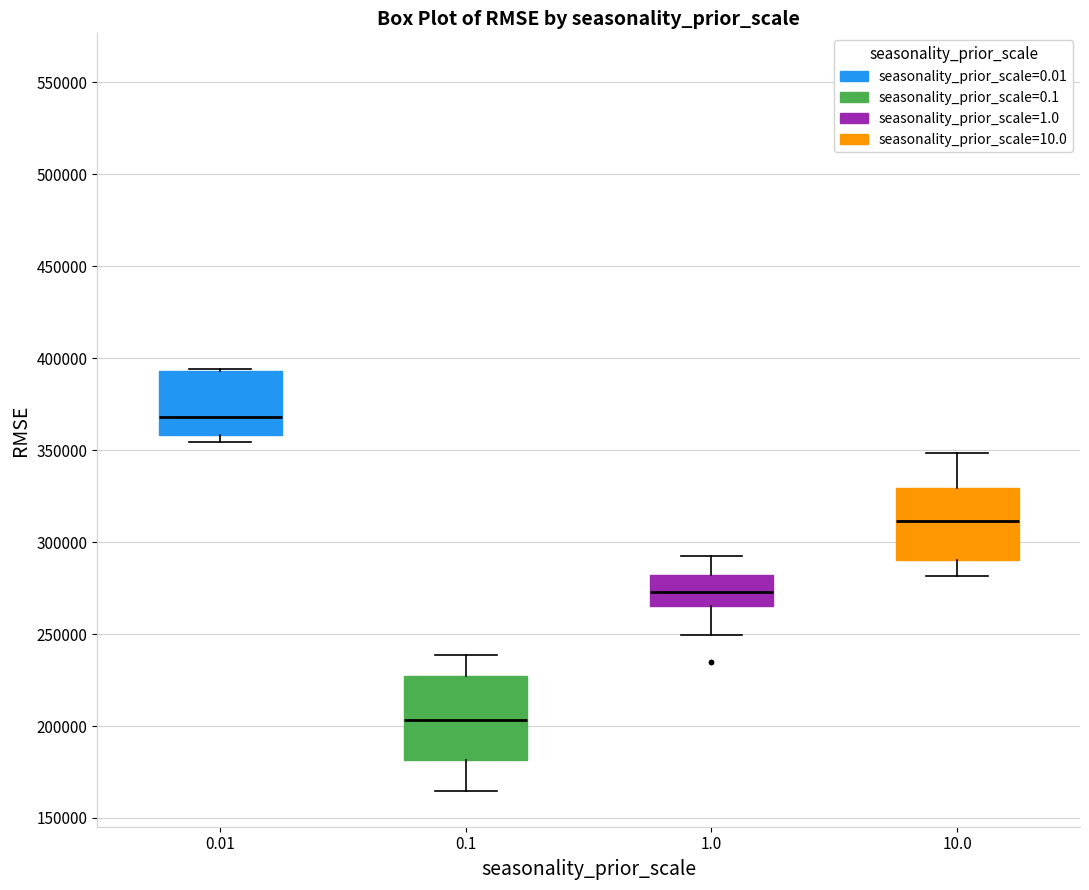

Which box's median line is the highest?

0.01